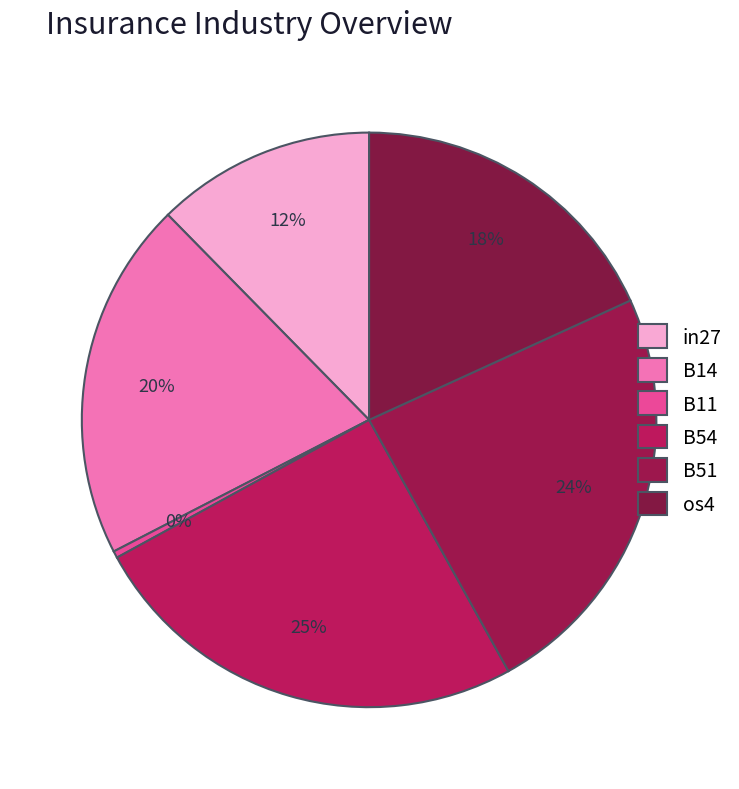

Is B11 the majority of the pie?

No